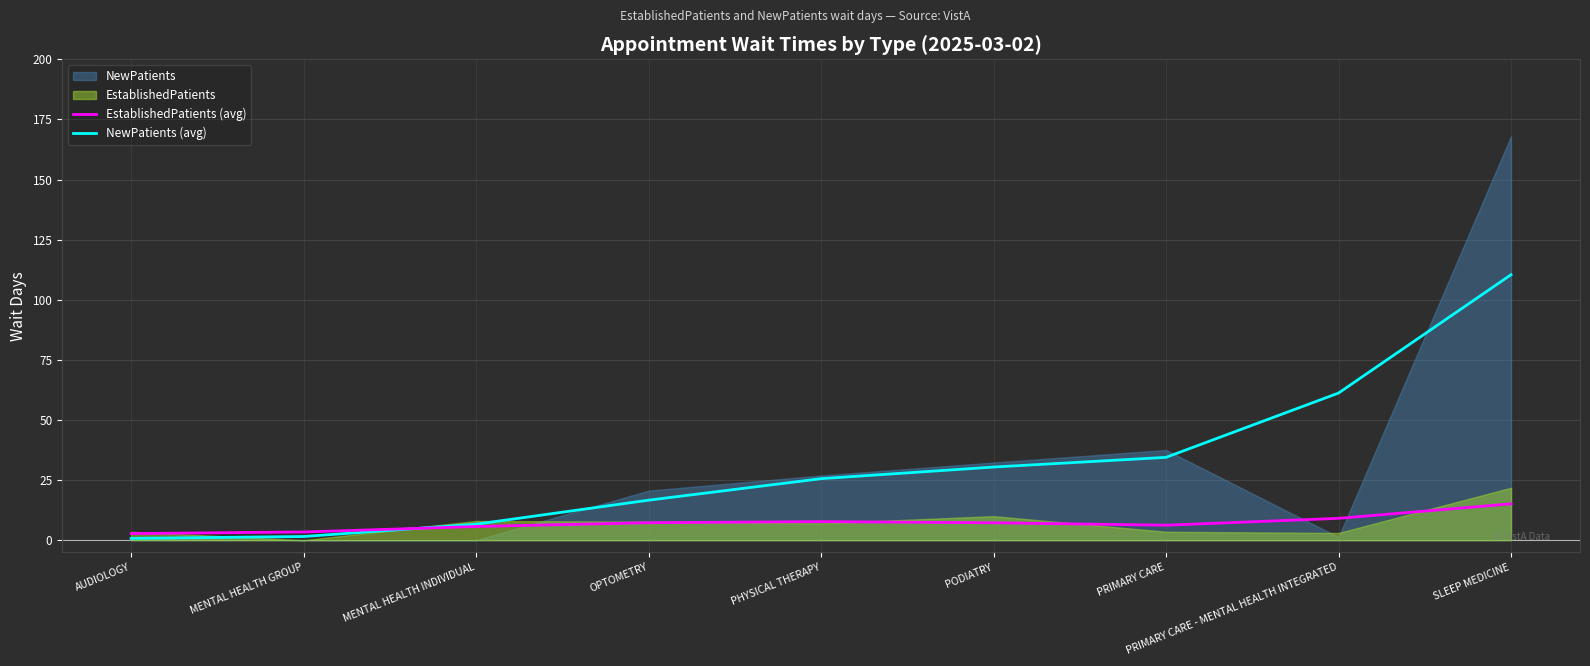

What is the approximate value of EstablishedPatients (avg) at MENTAL HEALTH INDIVIDUAL?

5.7